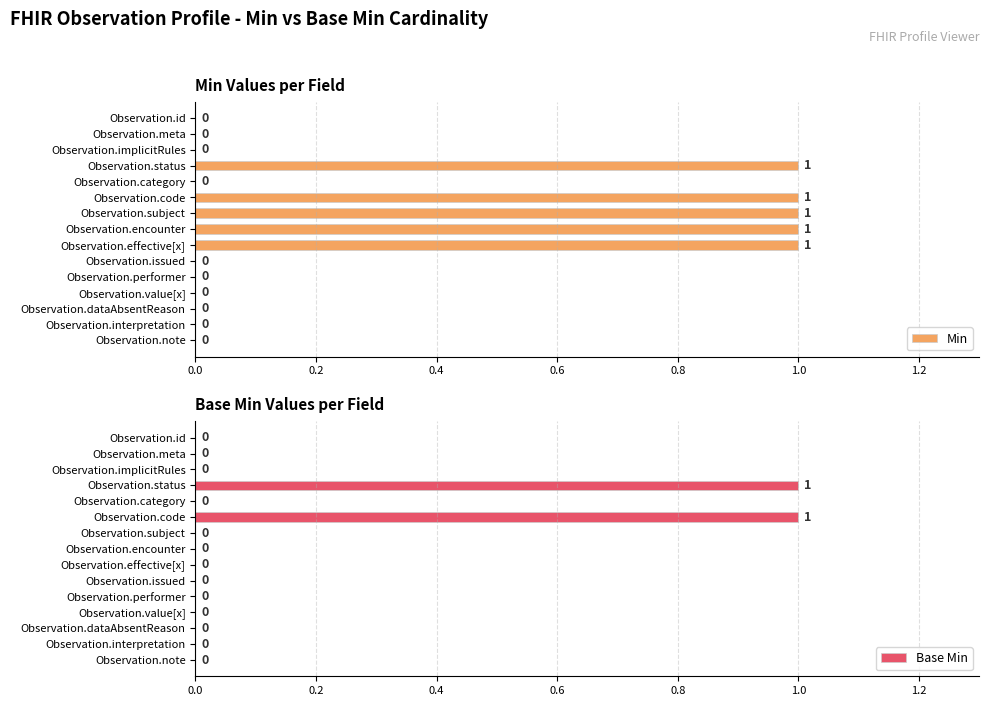

What is the sum of all Min values?

5